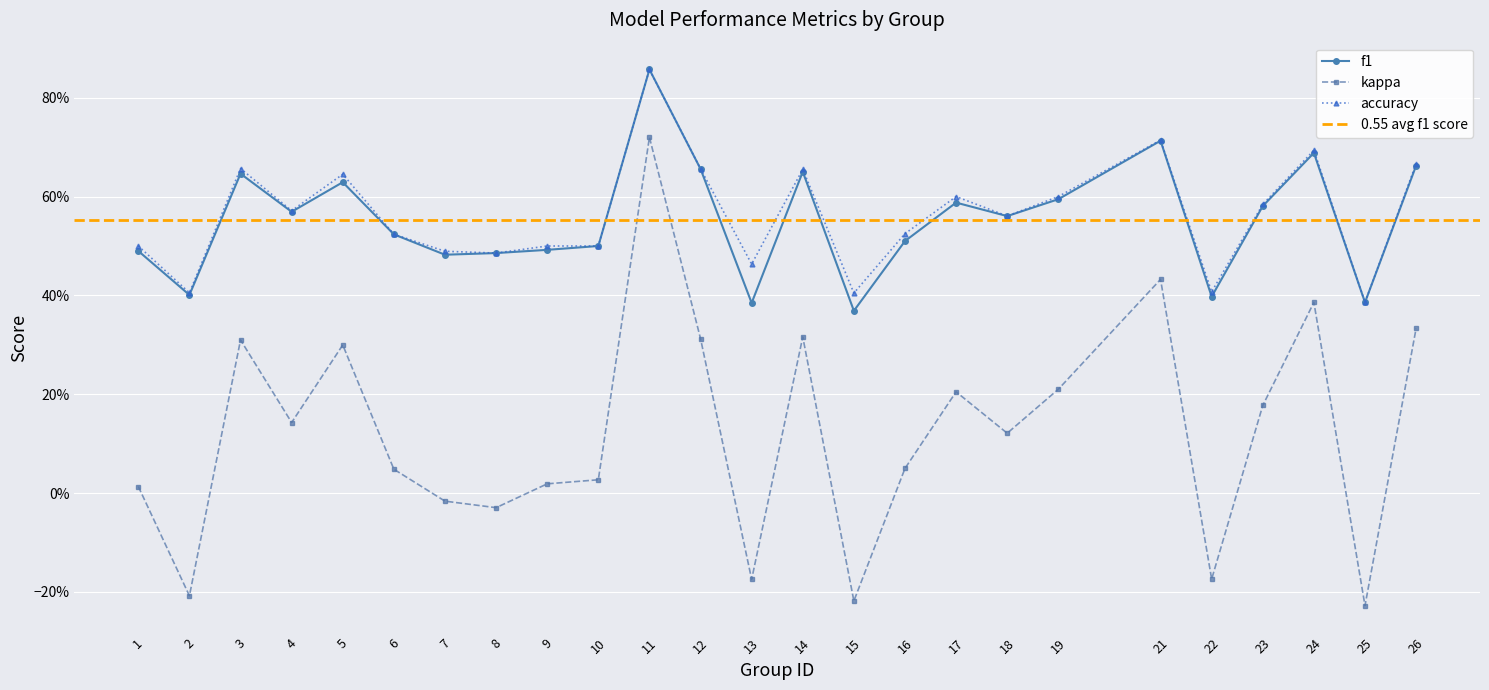

What is the approximate value of f1 at 11?

0.9